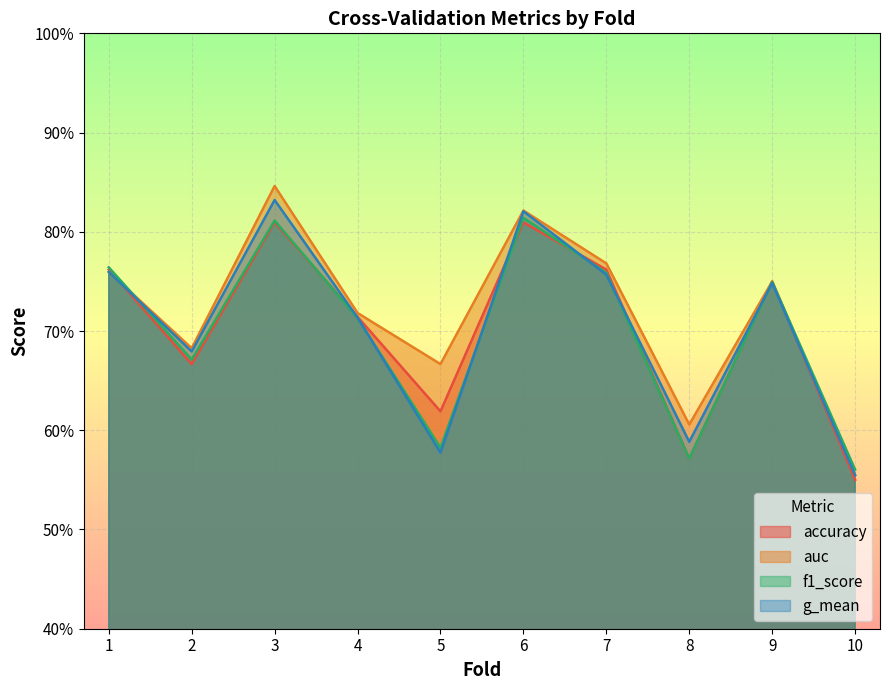

Which label corresponds to the smallest value in the chart?

10